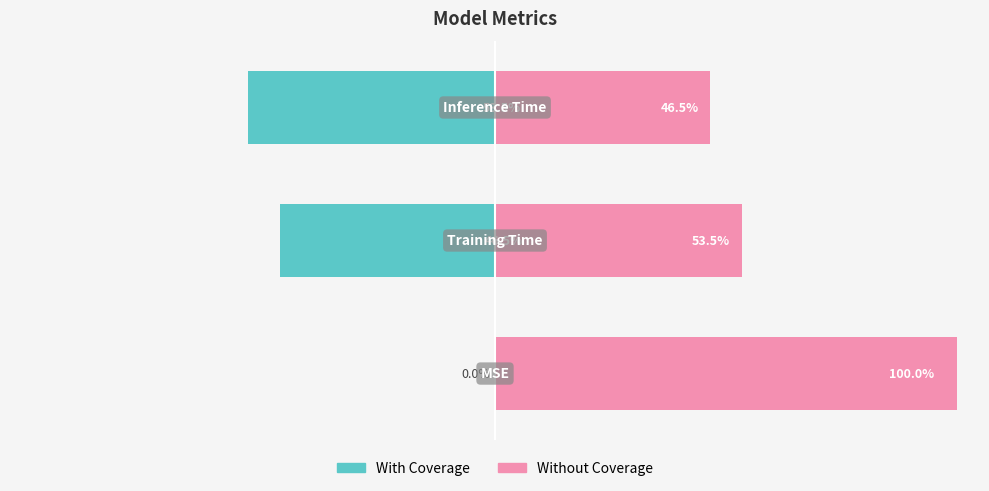

Reading right to left, what are all the values shown in this chart?

With Coverage: 2=-53.5	1=-46.5	0=0.0
Without Coverage: 2=46.5	1=53.5	0=100.0